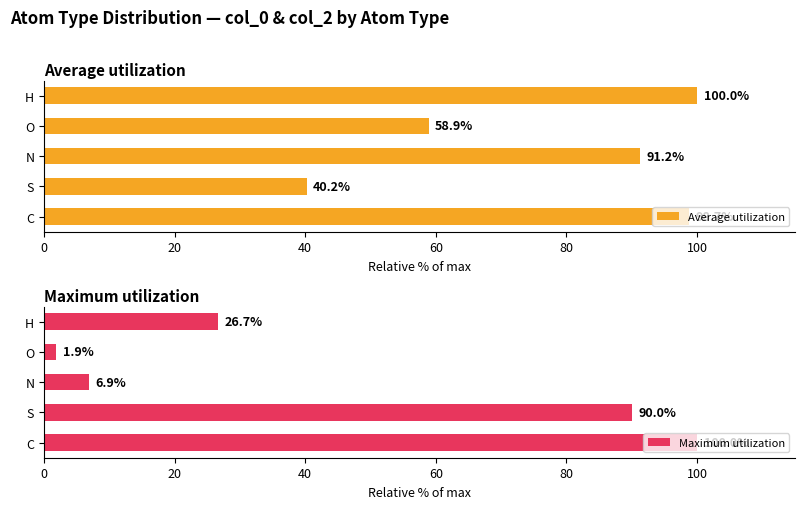

Does the chart contain any negative values?

No